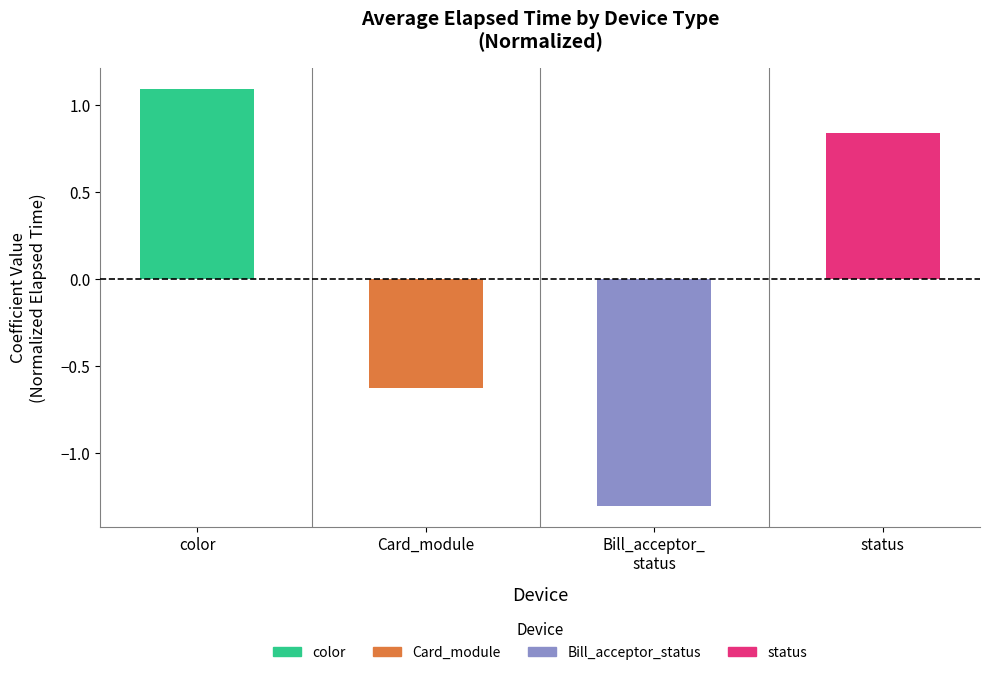

Reading left to right, extract all data points from this chart.

color=1.1	Card_module=-0.6	Bill_acceptor_
status=-1.3	status=0.8